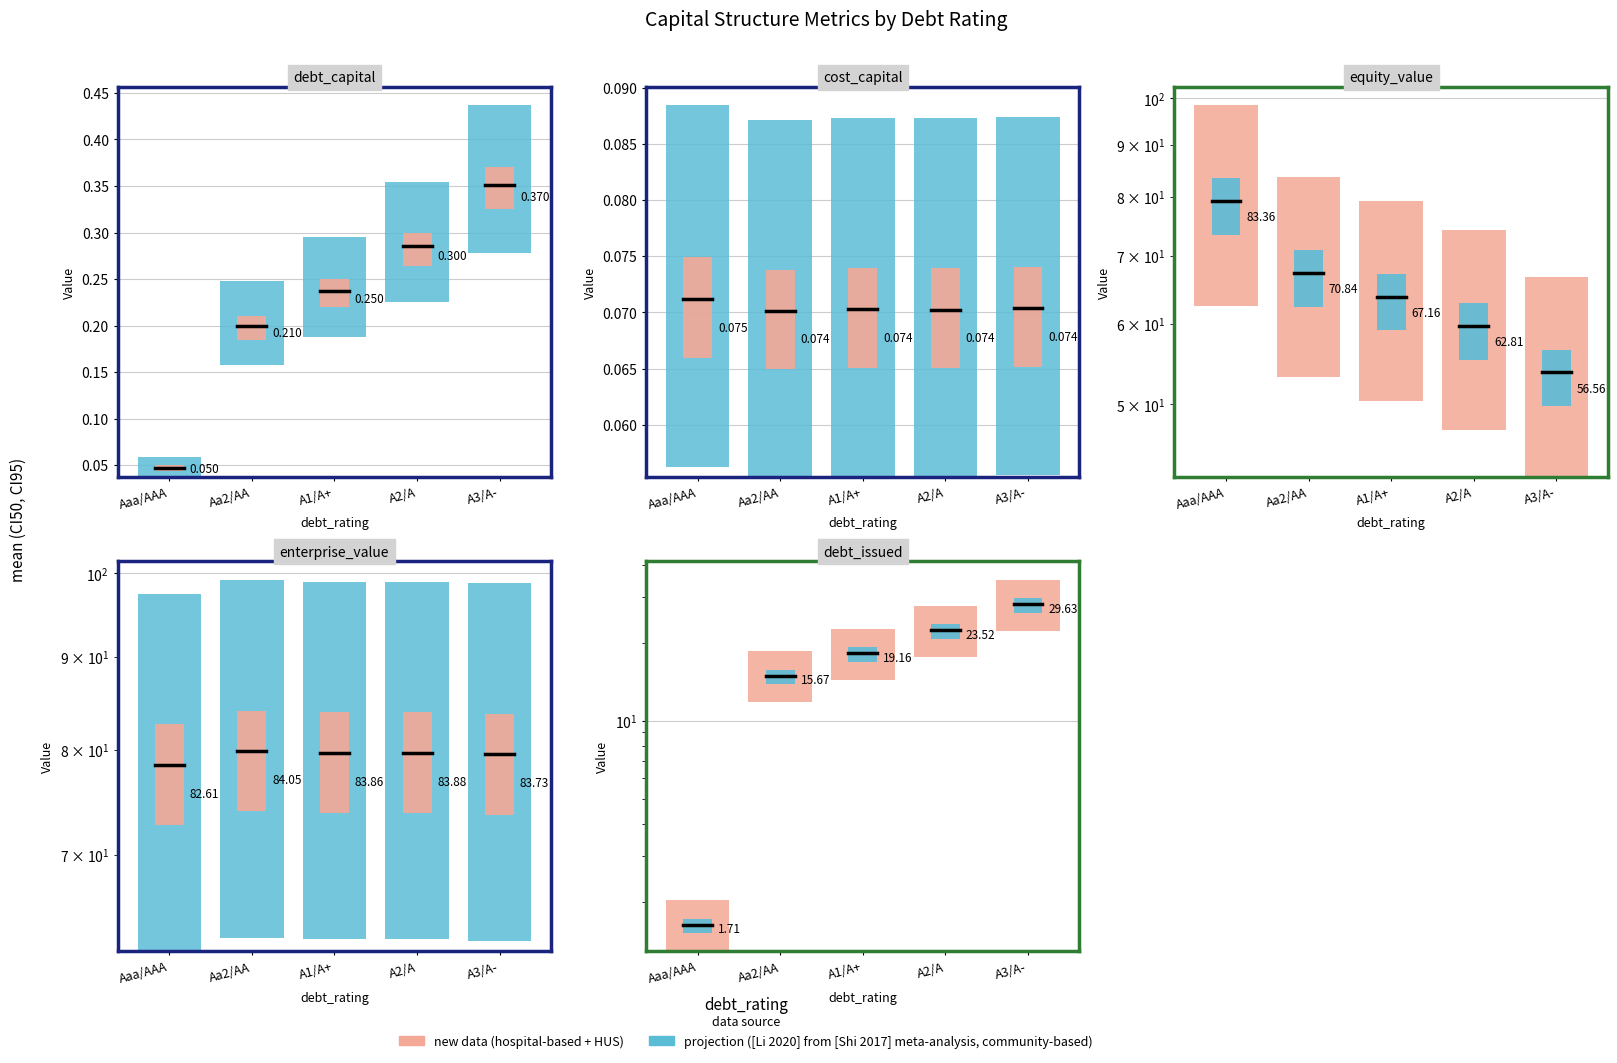

At which category does the chart reach its peak across all series?

A3/A-